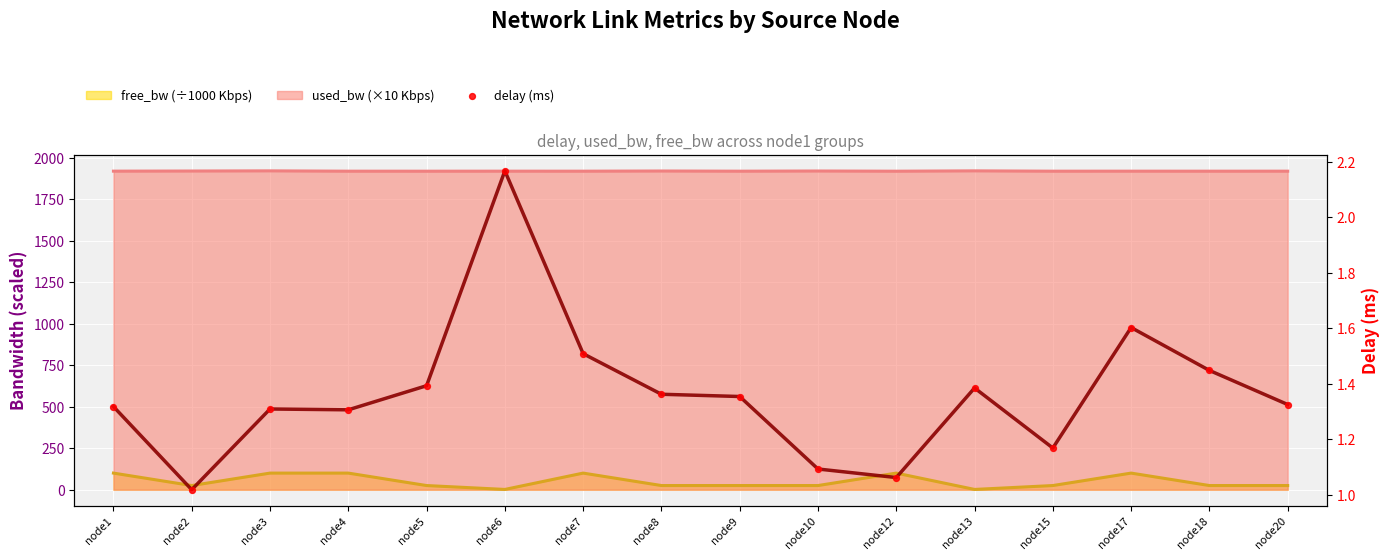

What is the change in value from node7 to node9?

-0.2